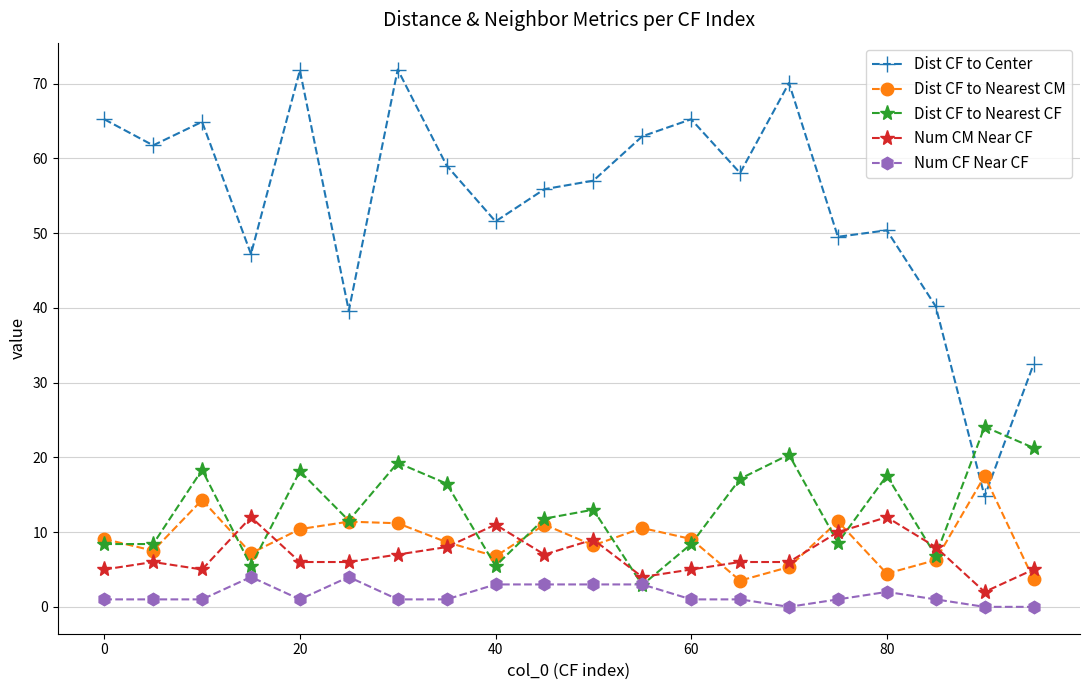

Which series has the largest total across all categories?

Dist CF to Center